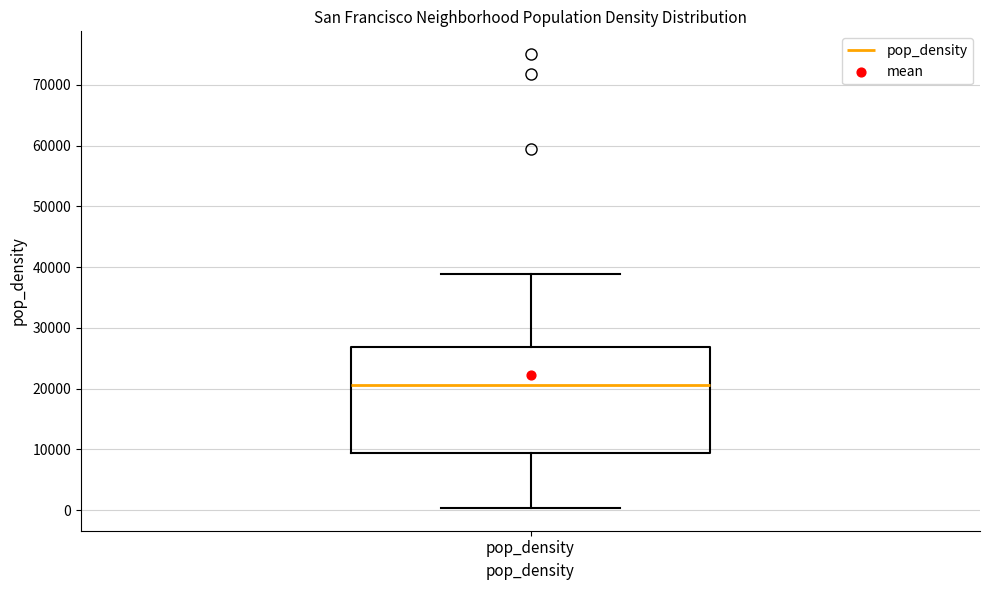

Transcribe this box plot: give where the median line is, the range the box spans, and where the two whiskers end, as read against the y-axis. The values are not printed on the chart, so give them approximately, as read against the axis.

median 21000, box 9000 to 27000, whiskers 0 to 39000